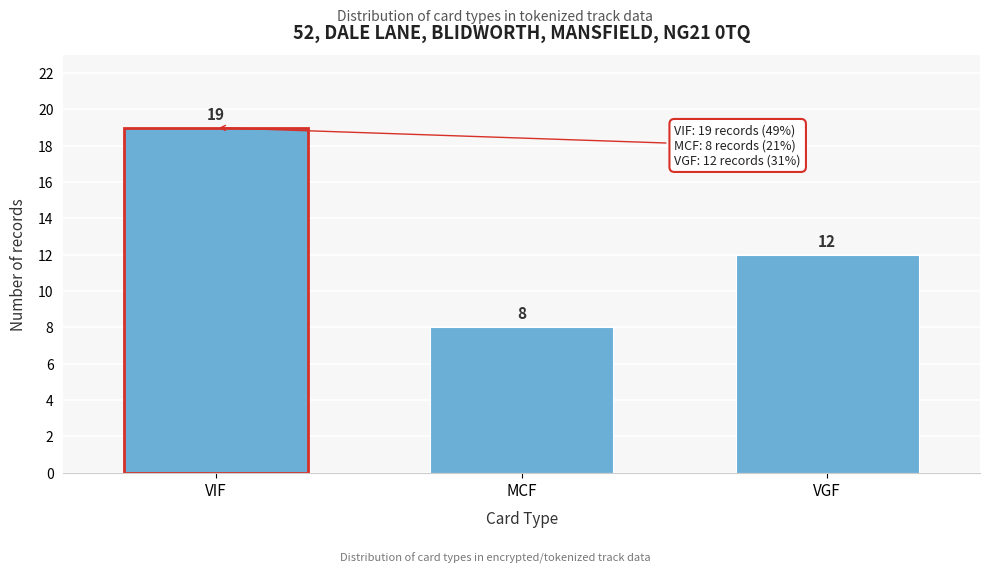

Reading right to left, what are all the values shown in this chart?

VGF=12	MCF=8	VIF=19